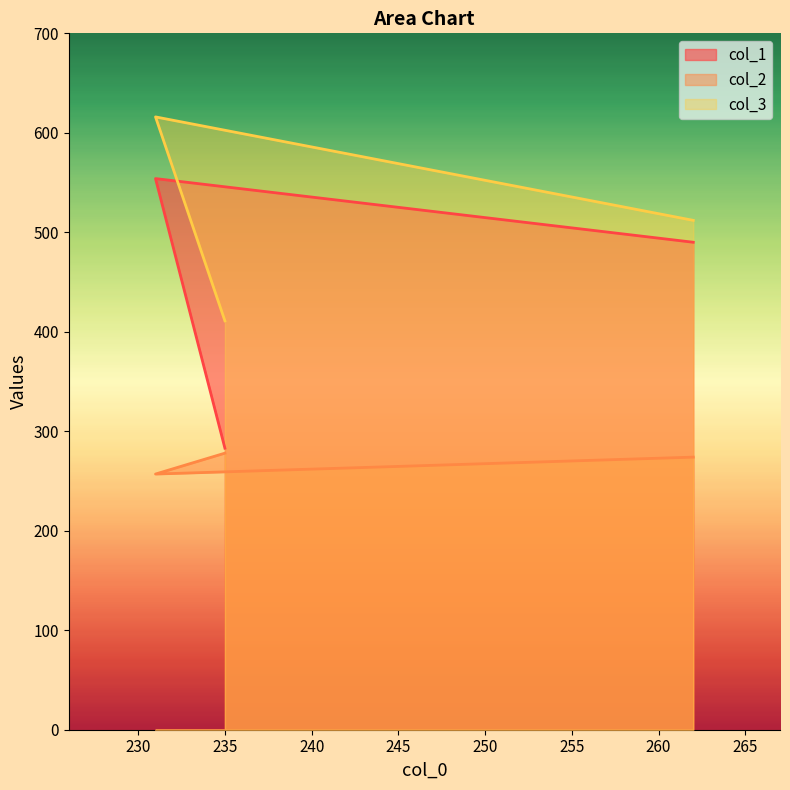

The col_2 series shows 257 at 231. True or false?

True